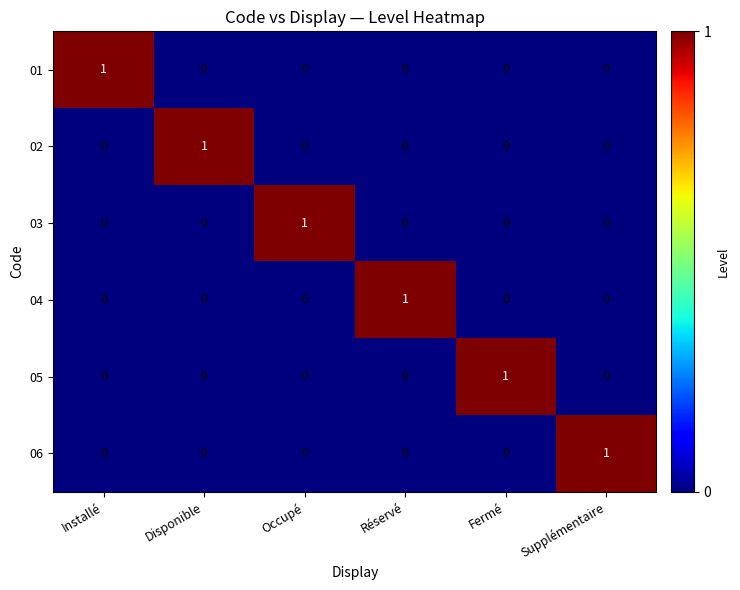

True or false: 06 has a value of 0 at Fermé.

True